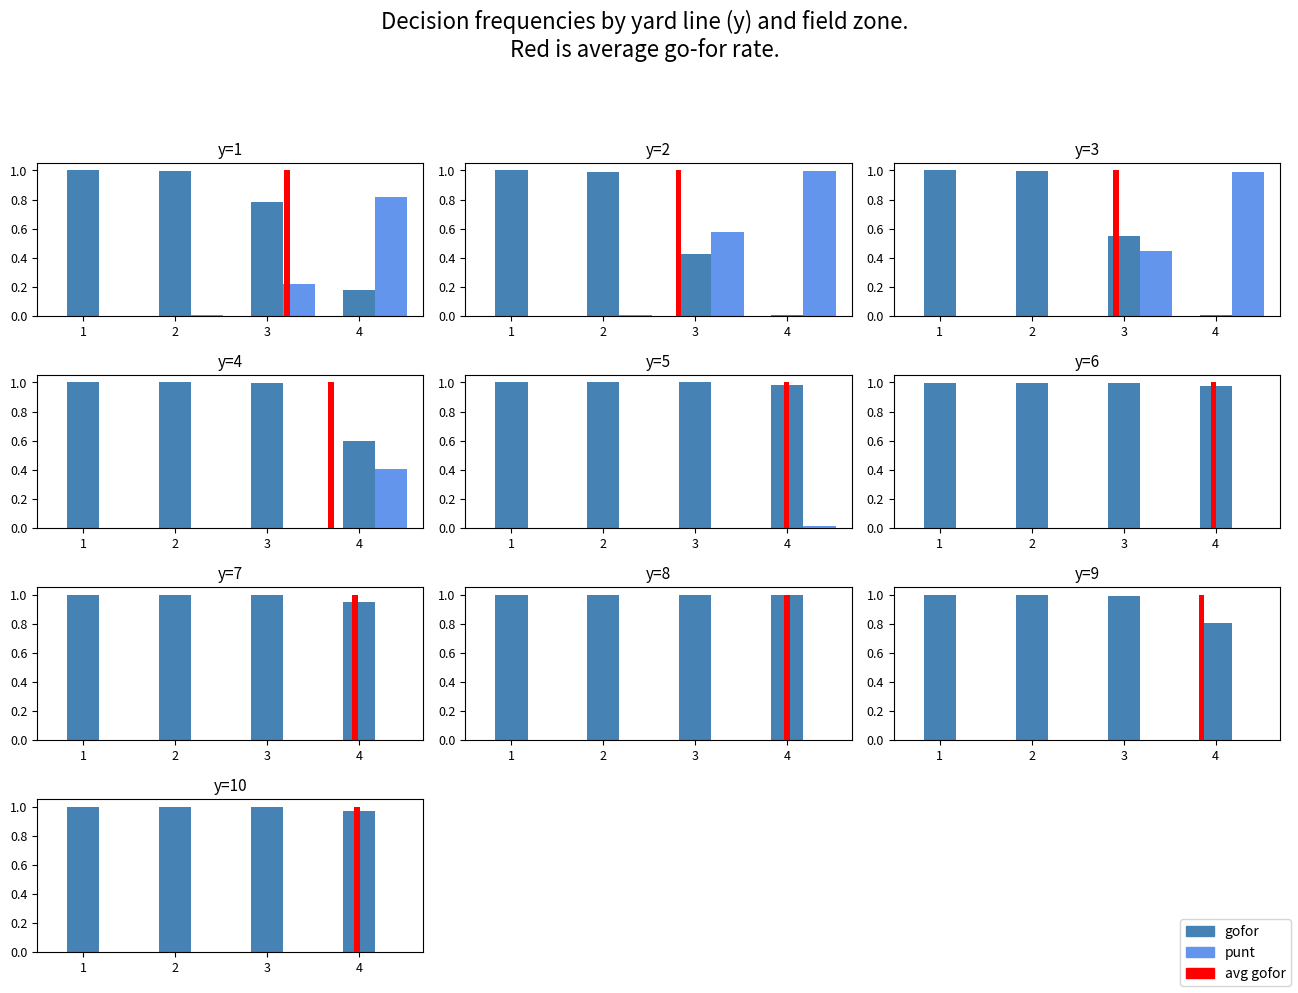

Rank the series by their maximum value, from lowest to highest.

punt, gofor